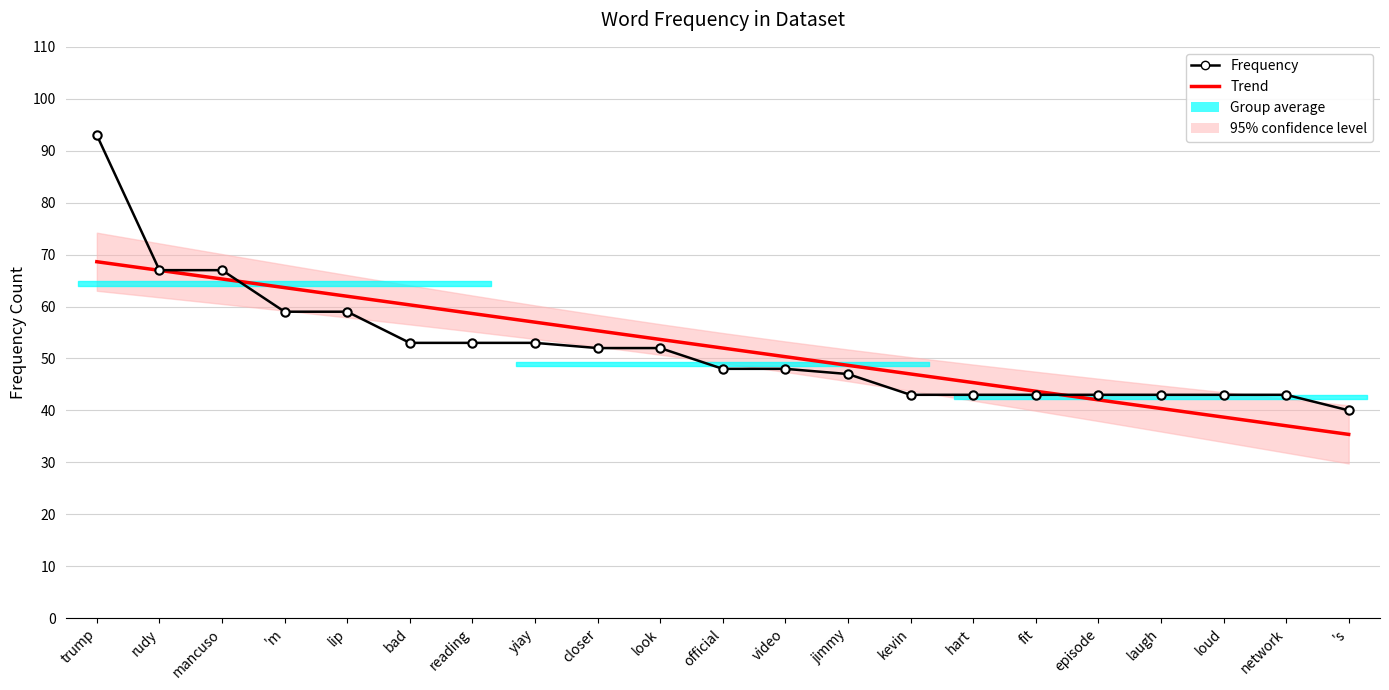

What is the sum of all Frequency values?

1092.0